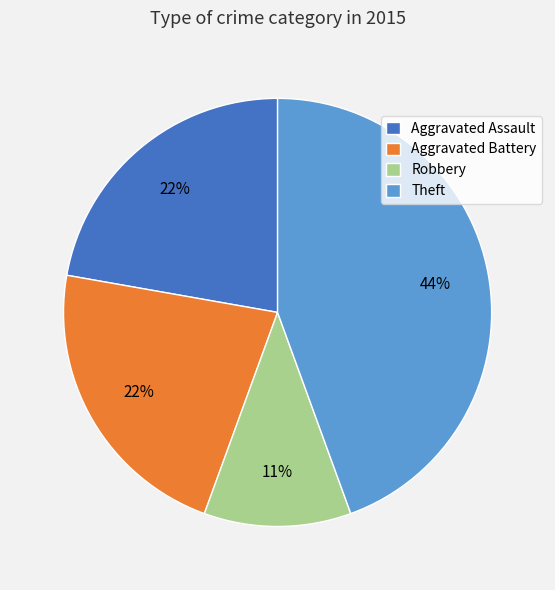

Is there any slice that represents more than half of the pie?

No